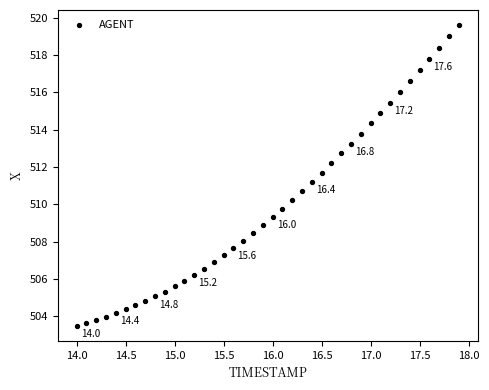

What is the range of Y values (max minus min)?

16.1